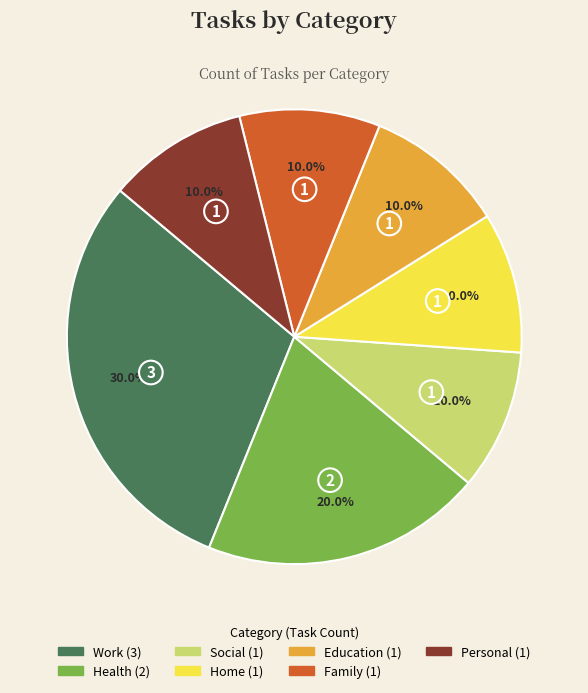

What percentage do Health and Education together represent?

30.0%